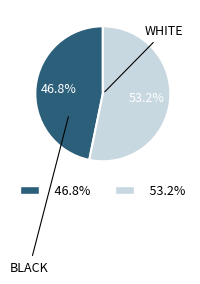

Does any single category account for the majority?

Yes